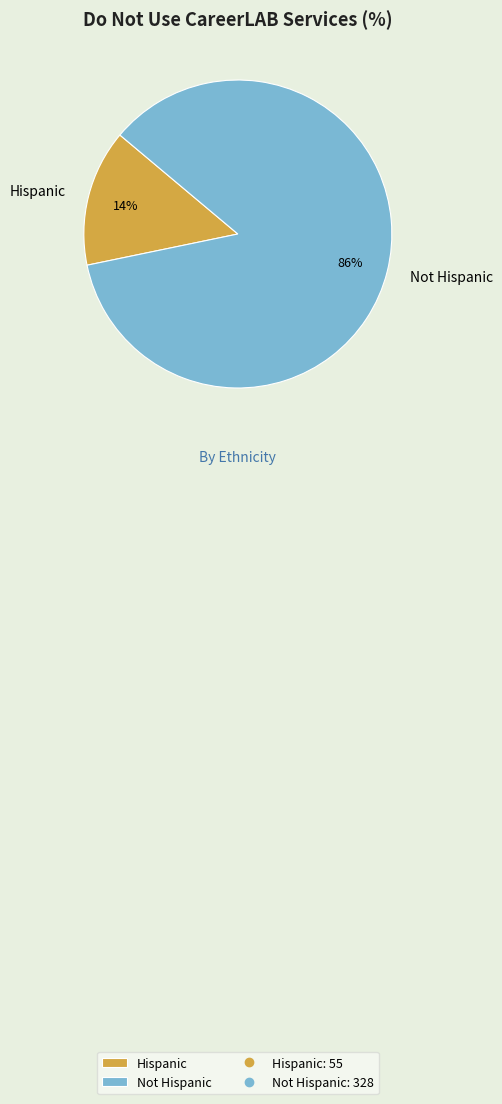

How many slices are in this pie chart?

2